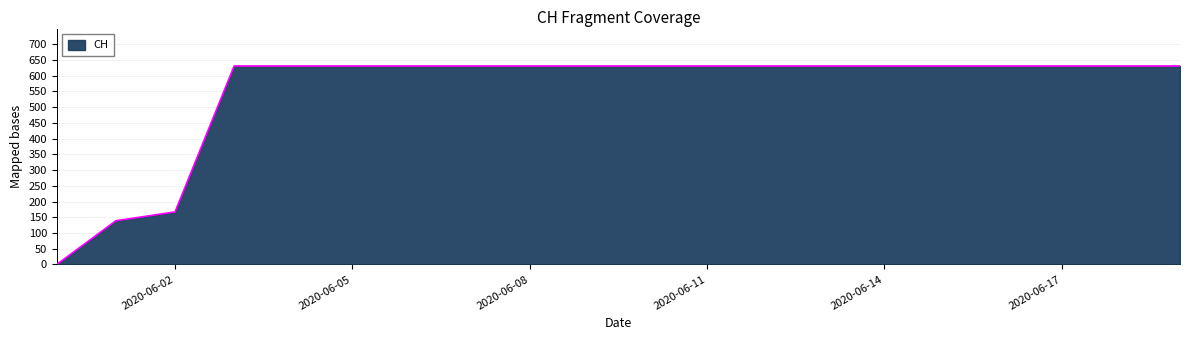

What is the difference between the maximum and minimum values?

631